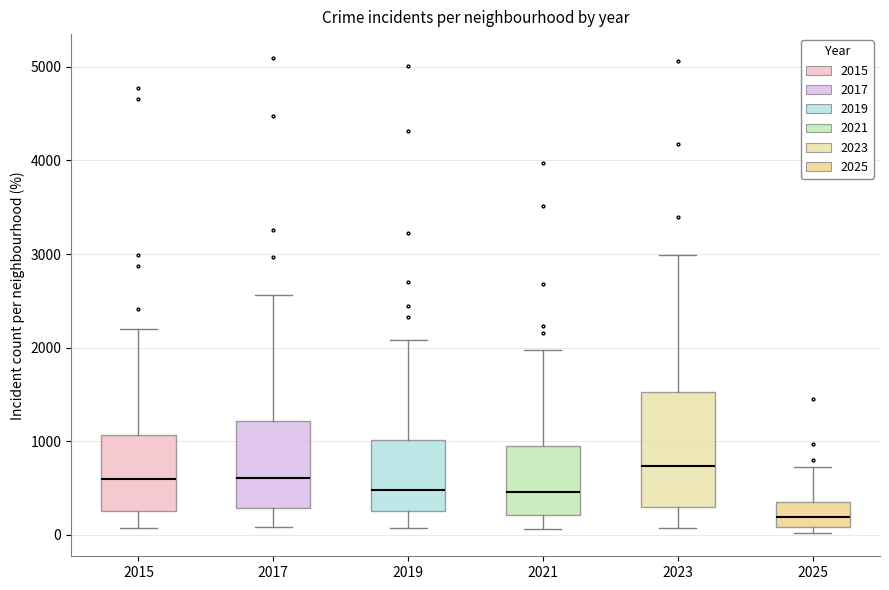

Reading left to right, read every box against the y-axis: the position of its median line, the range the box covers, and the ends of its whiskers. The values are not printed on the chart, so give them approximately, as read against the axis.

2015: median 600, box 300 to 1100, whiskers 100 to 2200
2017: median 600, box 300 to 1200, whiskers 100 to 2600
2019: median 500, box 300 to 1000, whiskers 100 to 2100
2021: median 500, box 200 to 900, whiskers 100 to 2000
2023: median 700, box 300 to 1500, whiskers 100 to 3000
2025: median 200, box 100 to 400, whiskers 0 to 700